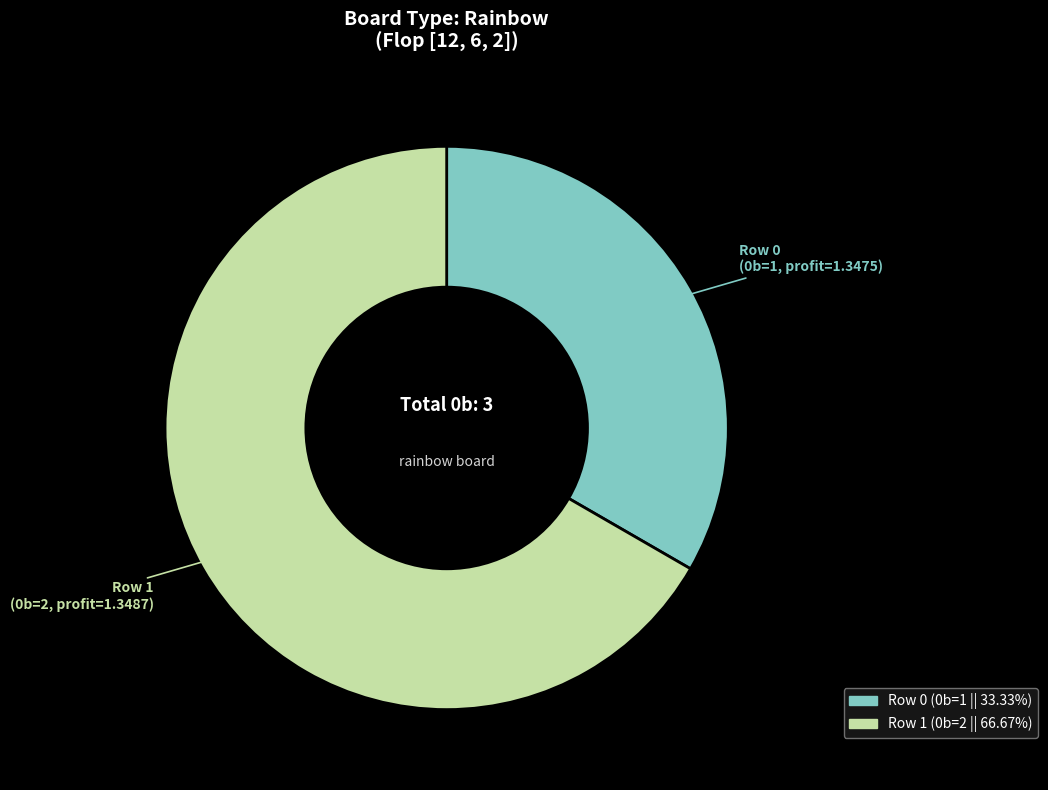

Rank the categories by value from highest to lowest.

Row 1 (0b=2, profit=1.3487), Row 0 (0b=1, profit=1.3475)